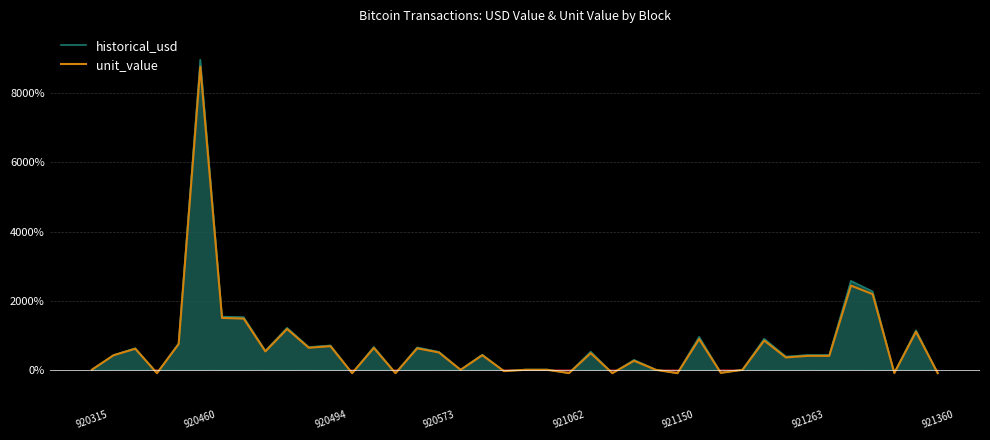

Which category has the highest value in the historical_usd series?

920460